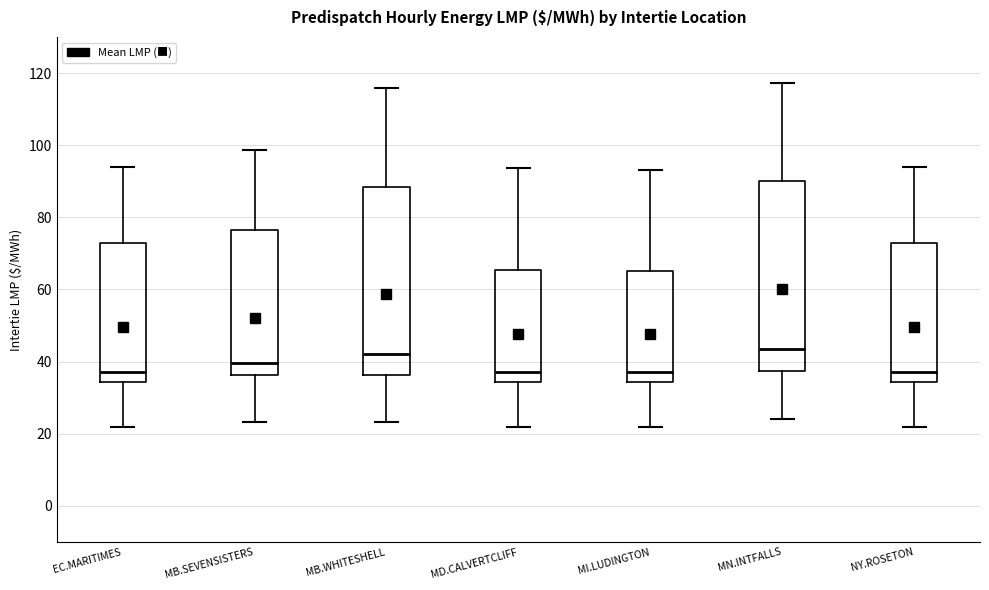

Reading left to right, transcribe this box plot: for each box, give where its median line is, the range the box spans, and where its two whiskers end, as read against the y-axis. The values are not printed on the chart, so give them approximately, as read against the axis.

EC.MARITIMES: median 38, box 34 to 72, whiskers 22 to 94
MB.SEVENSISTERS: median 40, box 36 to 76, whiskers 24 to 98
MB.WHITESHELL: median 42, box 36 to 88, whiskers 24 to 116
MD.CALVERTCLIFF: median 38, box 34 to 66, whiskers 22 to 94
MI.LUDINGTON: median 38, box 34 to 66, whiskers 22 to 94
MN.INTFALLS: median 44, box 38 to 90, whiskers 24 to 118
NY.ROSETON: median 38, box 34 to 72, whiskers 22 to 94